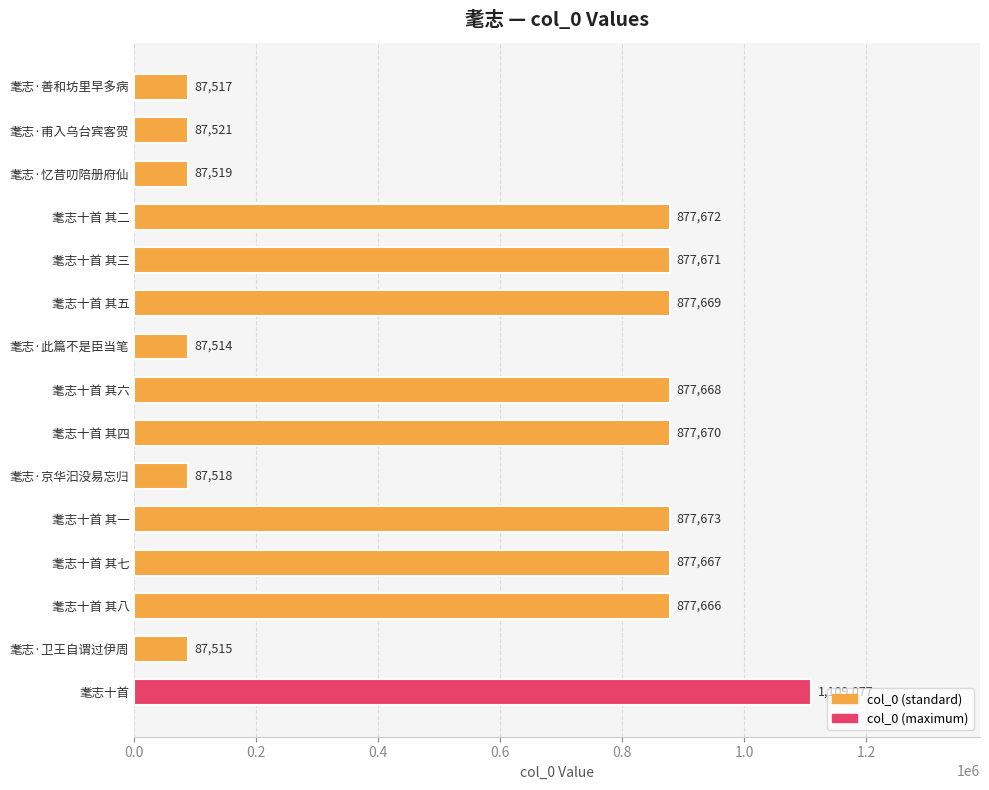

Reading top to bottom, list all the values displayed in this chart.

87517	87521	87519	877672	877671	877669	87514	877668	877670	87518	877673	877667	877666	87515	1109077